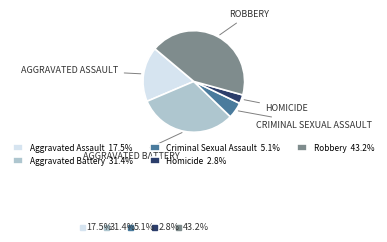

Does Homicide account for over 50% of the chart?

No